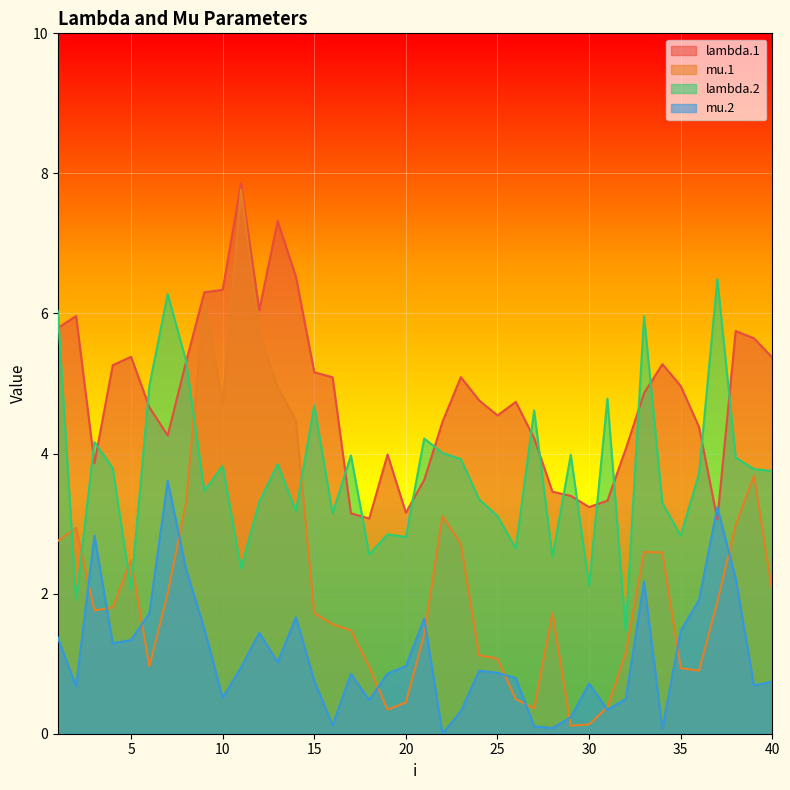

Reading right to left, what are all the values shown in this chart?

lambda.1: 5.4	5.6	5.8	3.1	4.4	5.0	5.3	4.9	4.1	3.3	3.2	3.4	3.5	4.2	4.7	4.5	4.8	5.1	4.5	3.6	3.2	4.0	3.1	3.1	5.1	5.2	6.5	7.3	6.0	7.9	6.3	6.3	5.3	4.3	4.7	5.4	5.3	3.9	6.0	5.8
mu.1: 2.0	3.7	3.0	1.9	0.9	0.9	2.6	2.6	1.2	0.4	0.1	0.1	1.7	0.4	0.5	1.1	1.1	2.7	3.1	1.4	0.4	0.3	1.0	1.5	1.6	1.7	4.5	5.0	5.7	7.8	4.7	6.2	3.3	2.0	1.0	2.5	1.8	1.8	2.9	2.8
lambda.2: 3.8	3.8	3.9	6.5	3.7	2.8	3.3	6.0	1.5	4.8	2.1	4.0	2.5	4.6	2.6	3.1	3.3	3.9	4.0	4.2	2.8	2.8	2.6	4.0	3.1	4.7	3.2	3.8	3.3	2.4	3.8	3.5	5.3	6.3	5.0	2.1	3.8	4.2	1.9	6.0
mu.2: 0.7	0.7	2.2	3.2	1.9	1.5	0.1	2.2	0.5	0.3	0.7	0.2	0.1	0.1	0.8	0.9	0.9	0.3	0.0	1.6	1.0	0.9	0.5	0.9	0.1	0.8	1.7	1.0	1.4	0.9	0.5	1.5	2.4	3.6	1.7	1.3	1.3	2.8	0.7	1.4